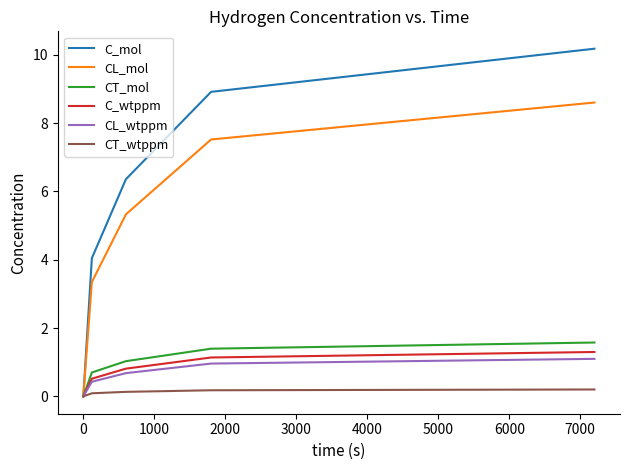

How many positive values does the CL_wtppm series have?

4